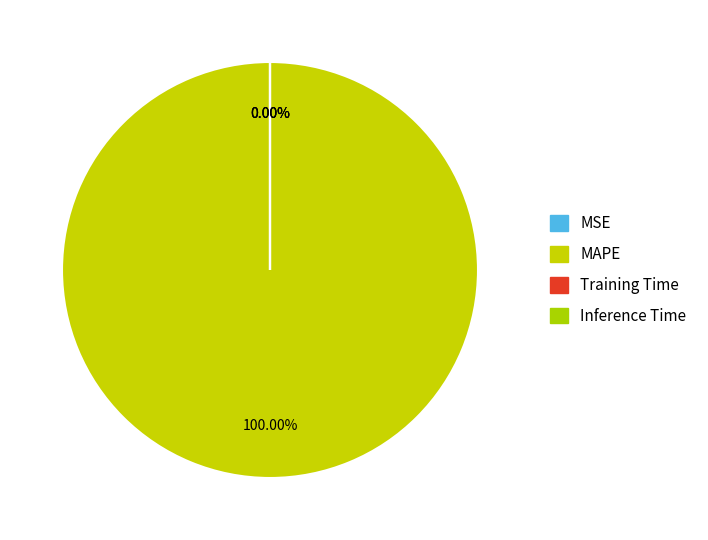

Is it true that Training Time is 0% of the pie?

True